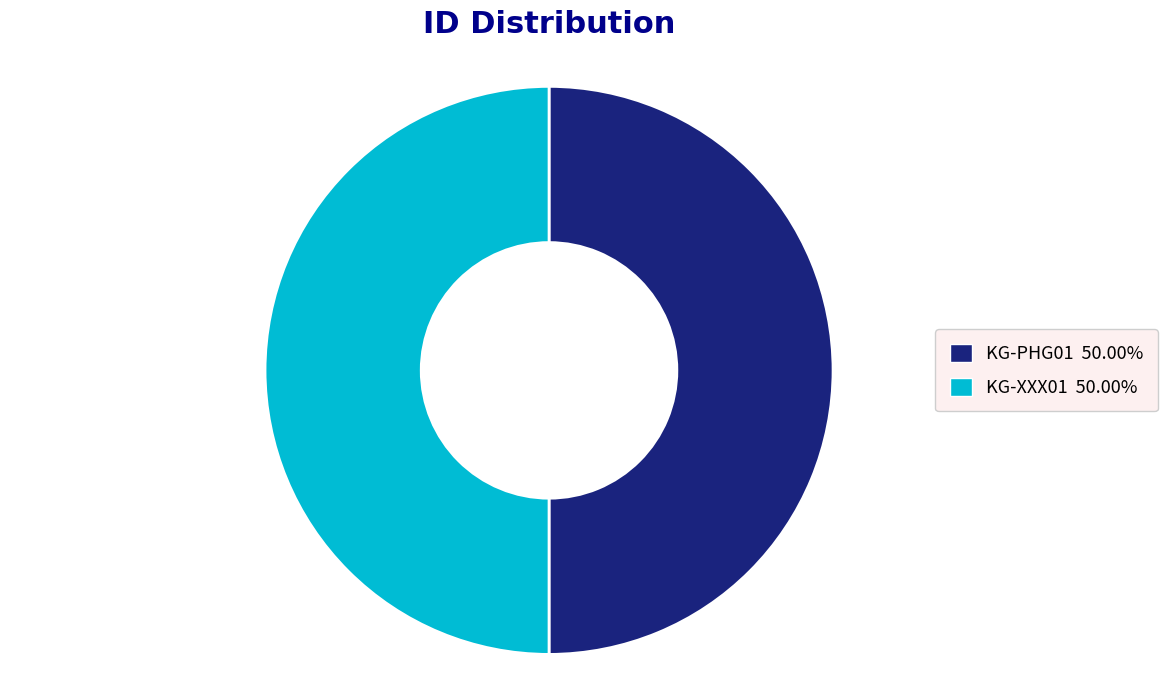

Count the number of slices in the pie.

2